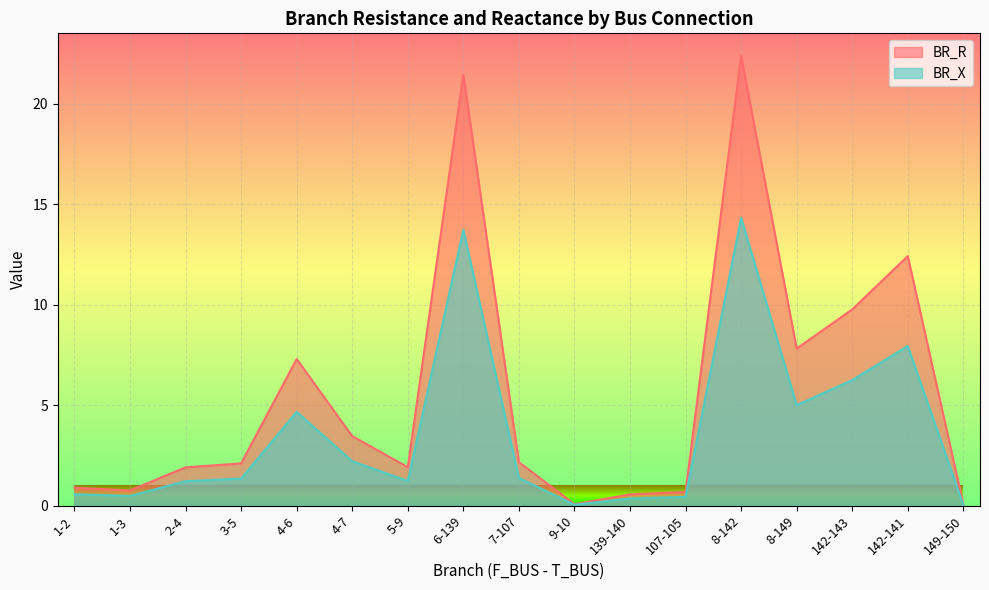

What is the difference between the second highest and minimum values in the BR_X series?

13.7